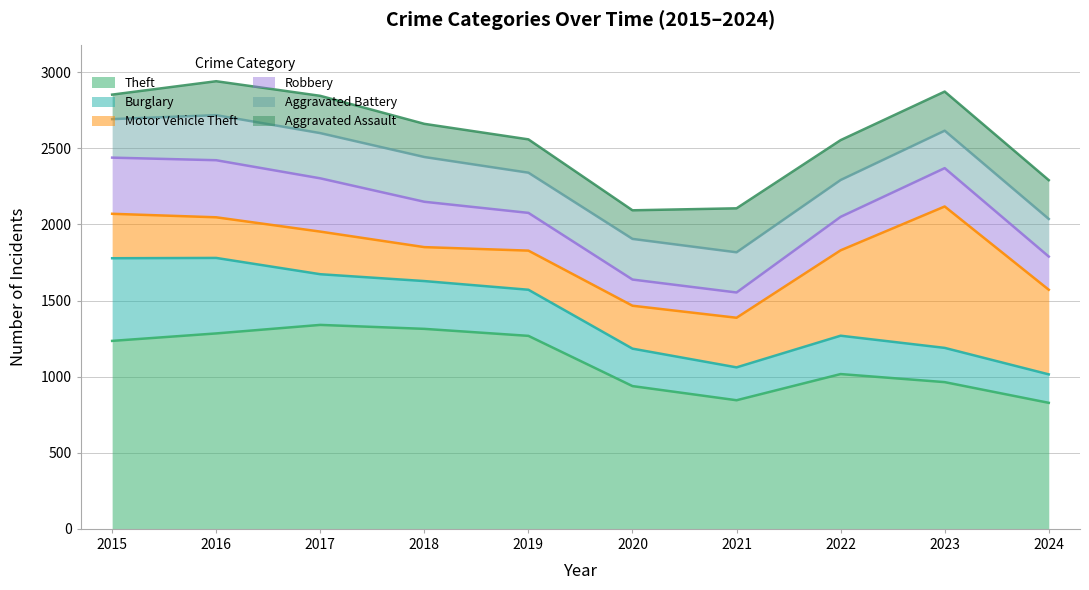

Which series has the largest total across all categories?

Theft